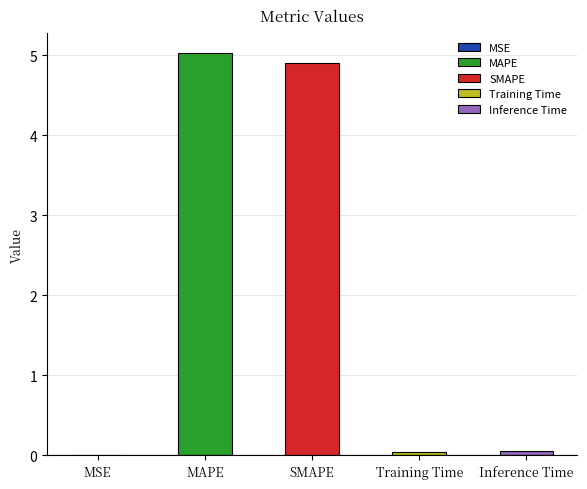

Reading left to right, list all the values displayed in this chart.

MSE=0.0	MAPE=5.0	SMAPE=4.9	Training Time=0.0	Inference Time=0.1